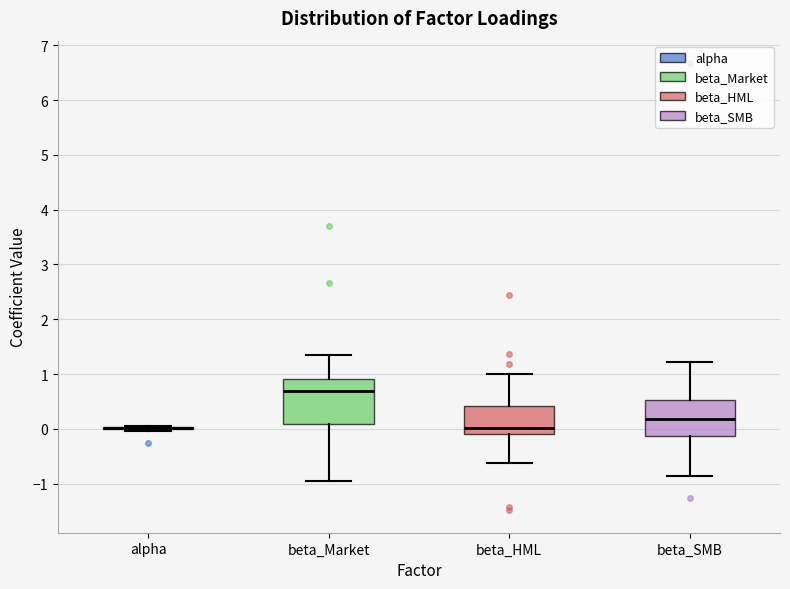

Comparing the boxes themselves (not the whiskers), which one is the tallest?

beta_Market